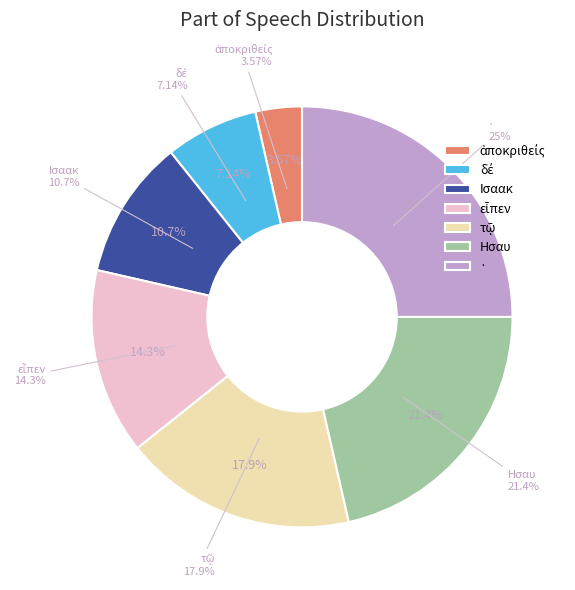

Between Ισαακ and ἀποκριθείς, which is larger?

Ισαακ